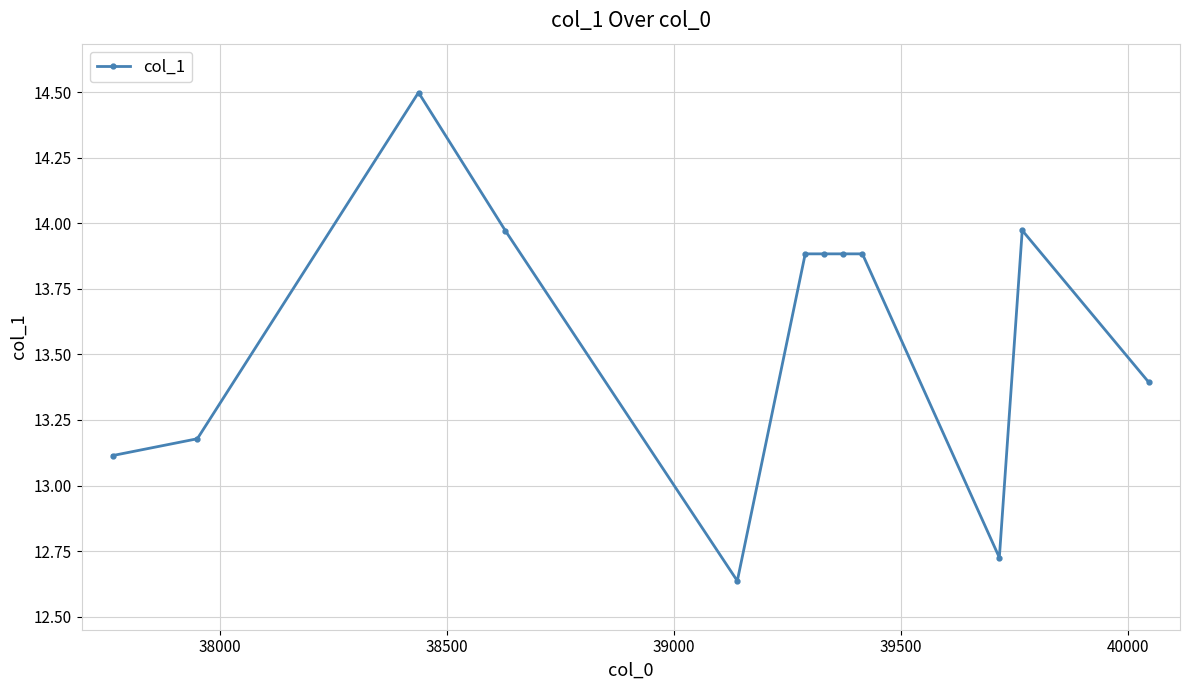

What is the greatest value displayed?

14.5